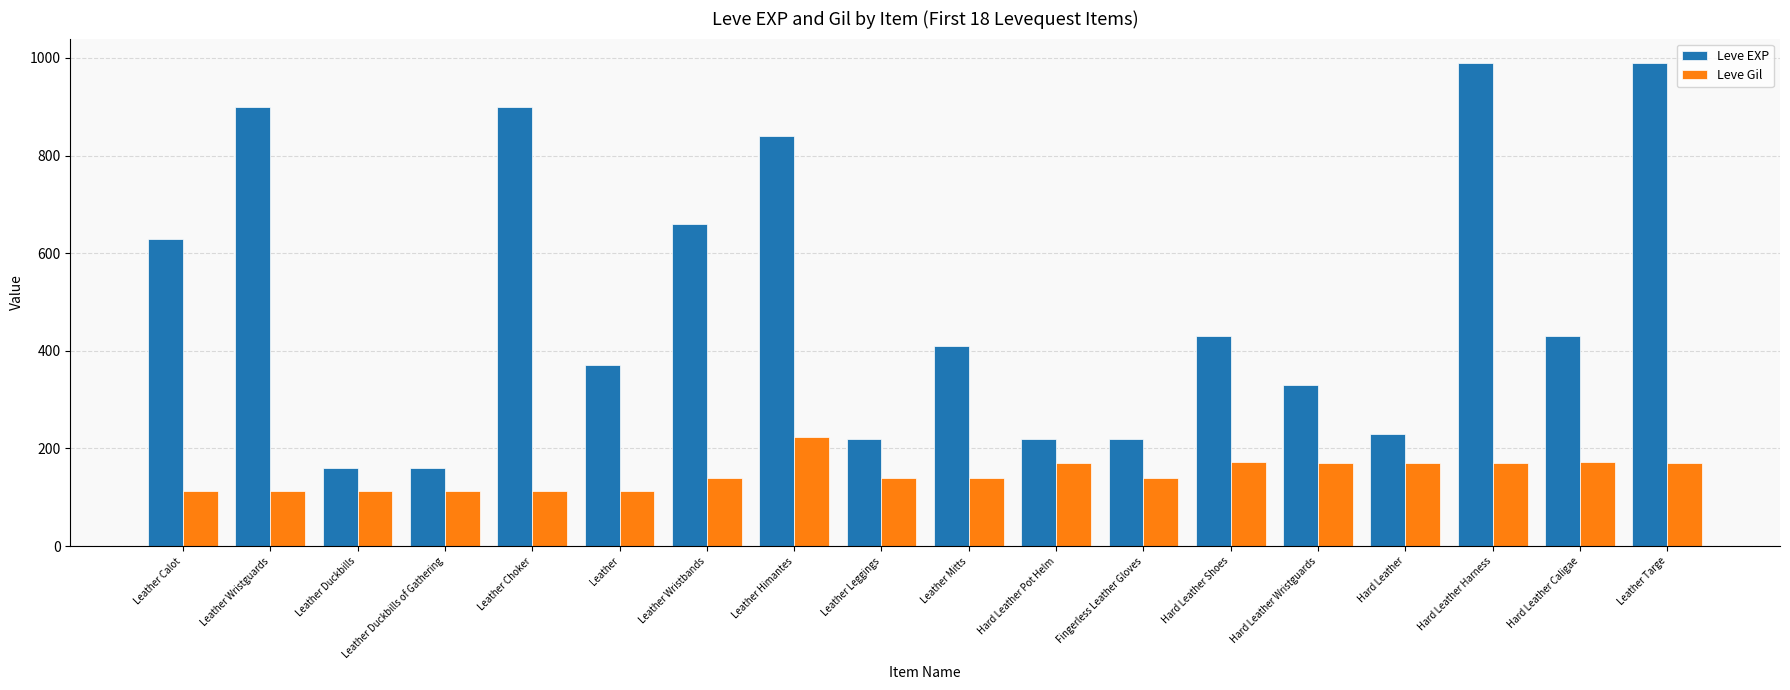

True or false: Leve EXP has a value of 410 at Leather Mitts.

True